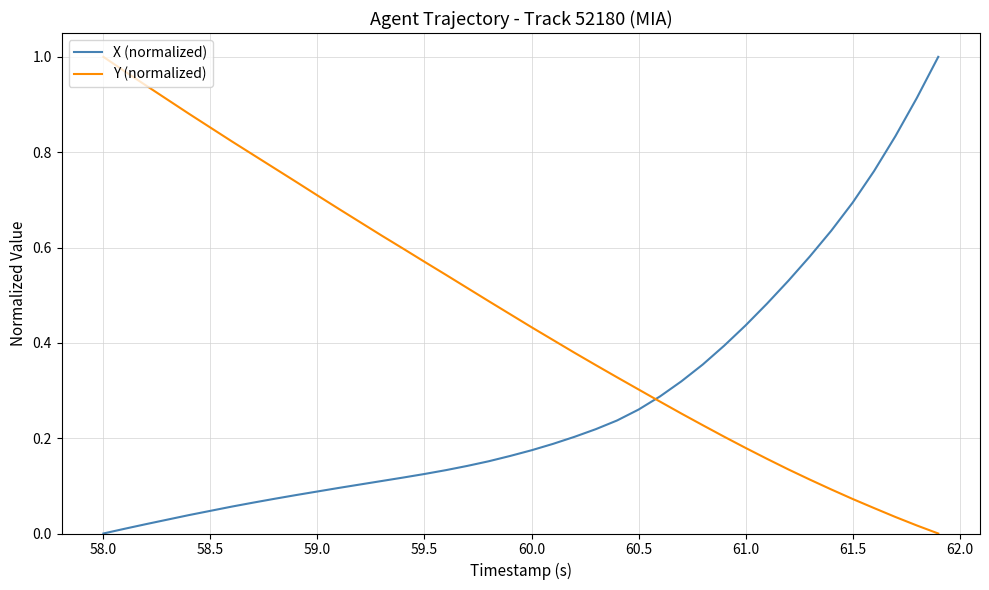

True or false: X (normalized) and Y (normalized) cross at least once.

True